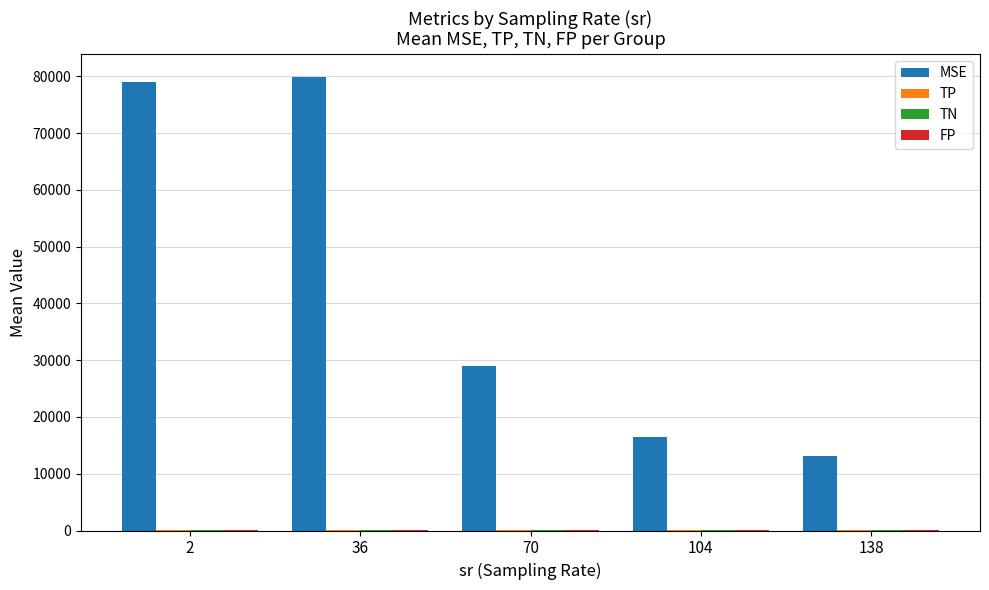

Which series has the largest total across all categories?

MSE